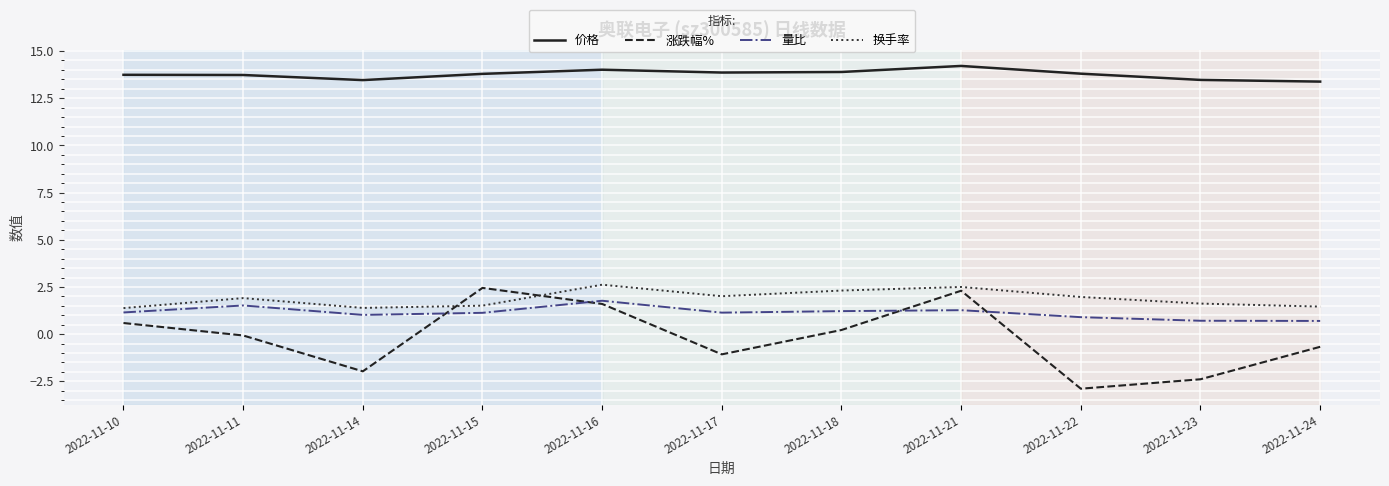

True or false: 价格 and 涨跌幅% cross at least once.

False